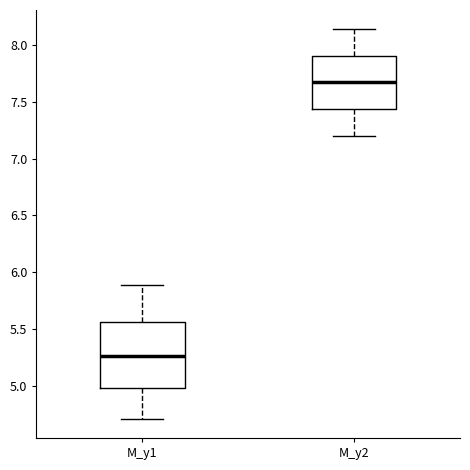

Reading left to right, read every box against the y-axis: the position of its median line, the range the box covers, and the ends of its whiskers. The values are not printed on the chart, so give them approximately, as read against the axis.

M_y1: median 5.25, box 5.00 to 5.55, whiskers 4.70 to 5.90
M_y2: median 7.65, box 7.45 to 7.90, whiskers 7.20 to 8.15